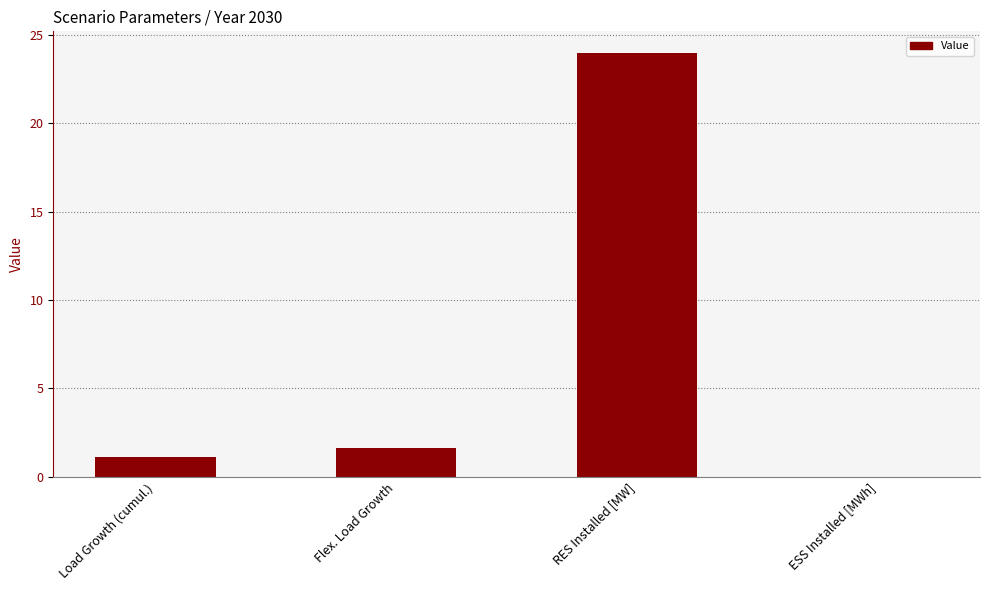

How many distinct data groups are displayed?

1